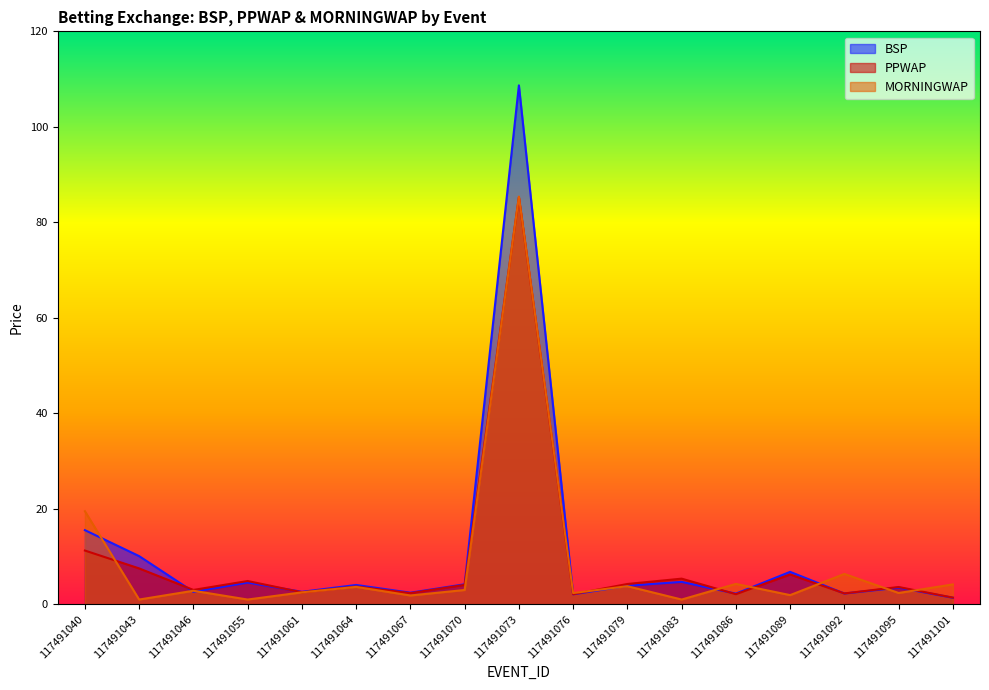

Rank the categories by PPWAP value from highest to lowest.

117491073, 117491040, 117491043, 117491089, 117491083, 117491055, 117491079, 117491070, 117491064, 117491095, 117491046, 117491061, 117491067, 117491092, 117491086, 117491076, 117491101